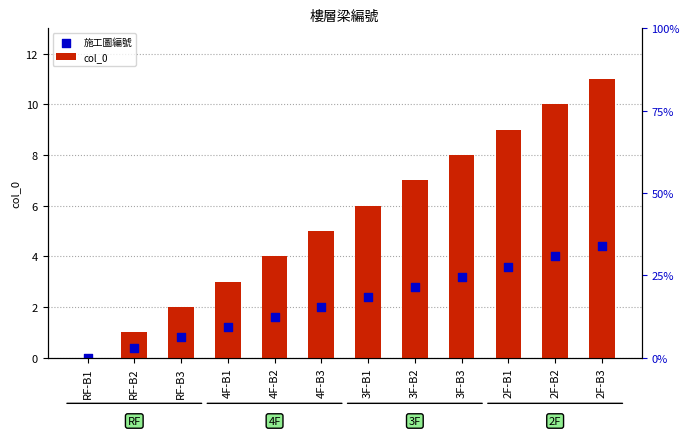

What are all the series names shown in the legend?

col_0, 施工圖編號